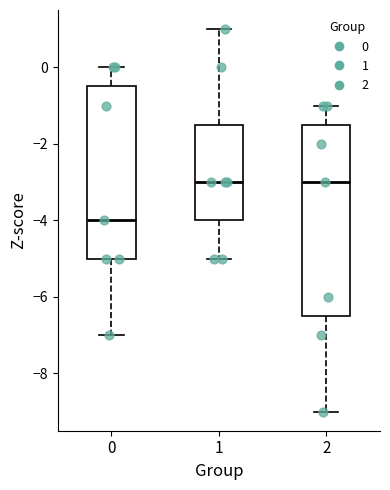

Comparing the boxes themselves (not the whiskers), which one is the tallest?

2